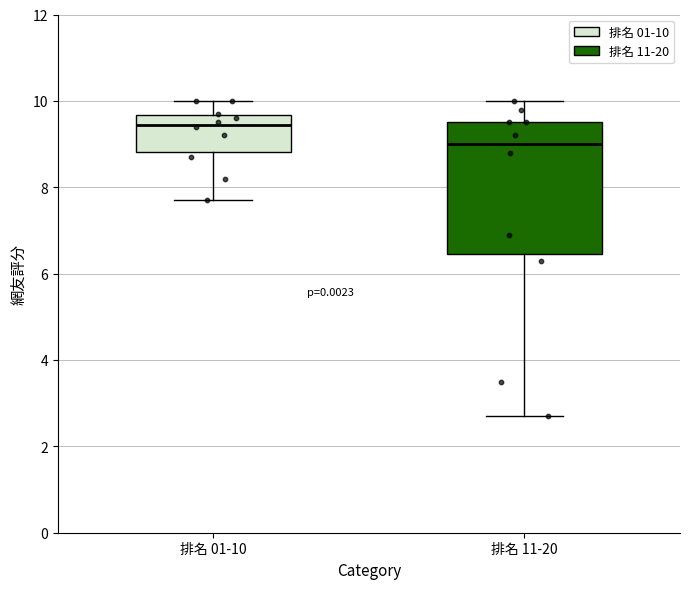

Where does the median line of the box for 排名 01-10 sit on the y-axis? The values are not printed on the chart, so give them approximately, as read against the axis.

9.4